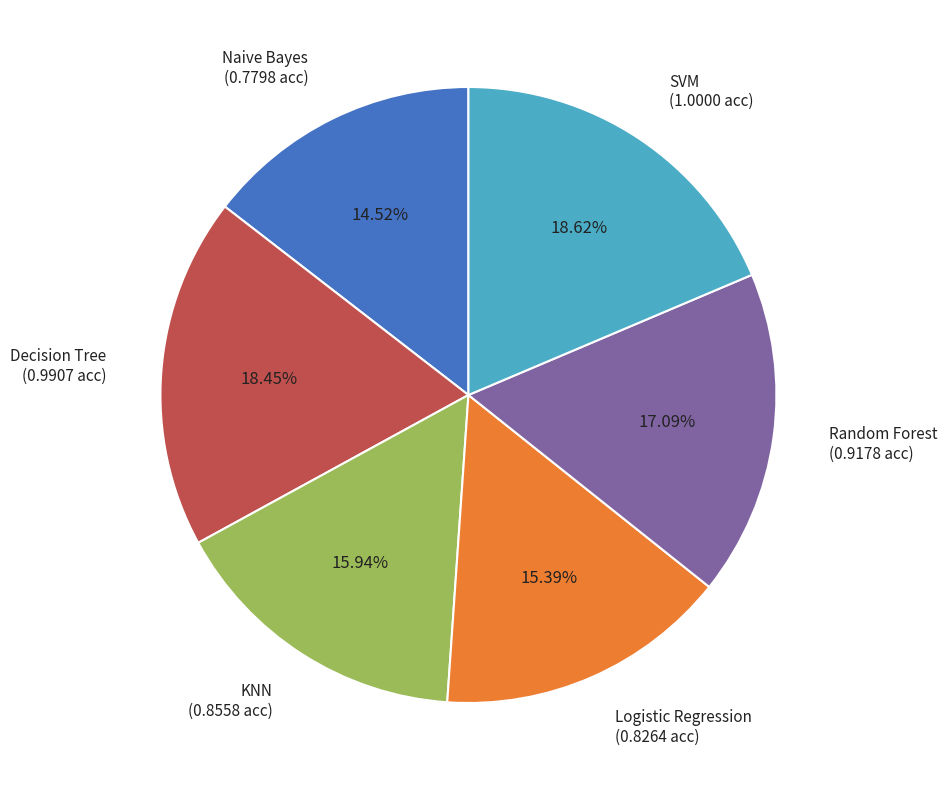

What is the ratio of the value at Logistic Regression (0.8264 acc) to the value at SVM (1.0000 acc)?

0.8